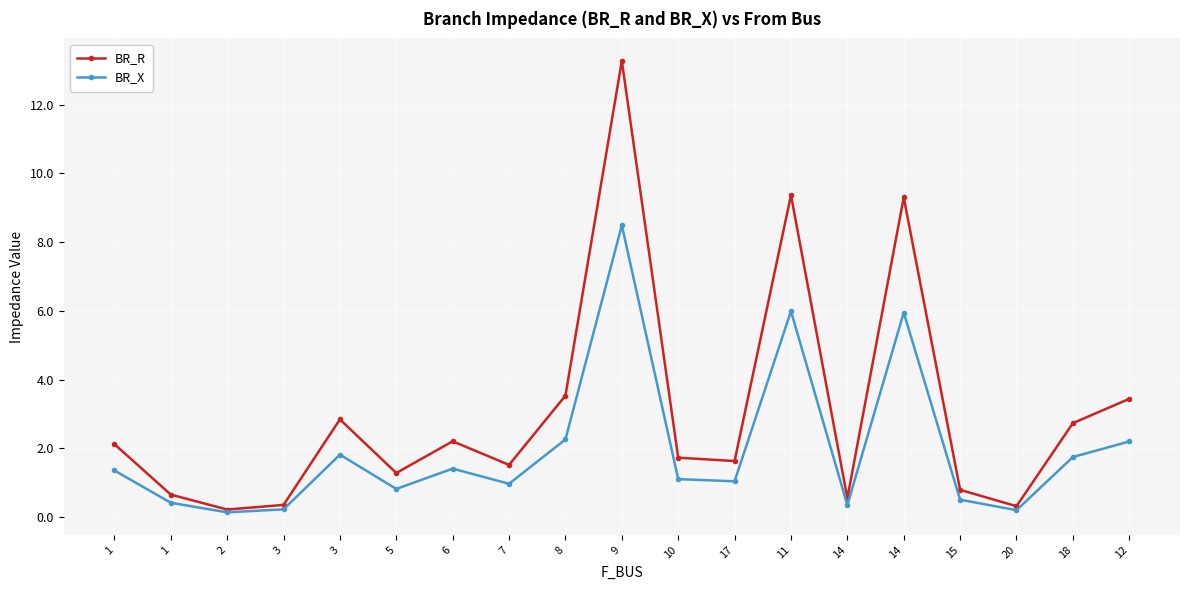

Is this an area chart (filled region under the line)?

No